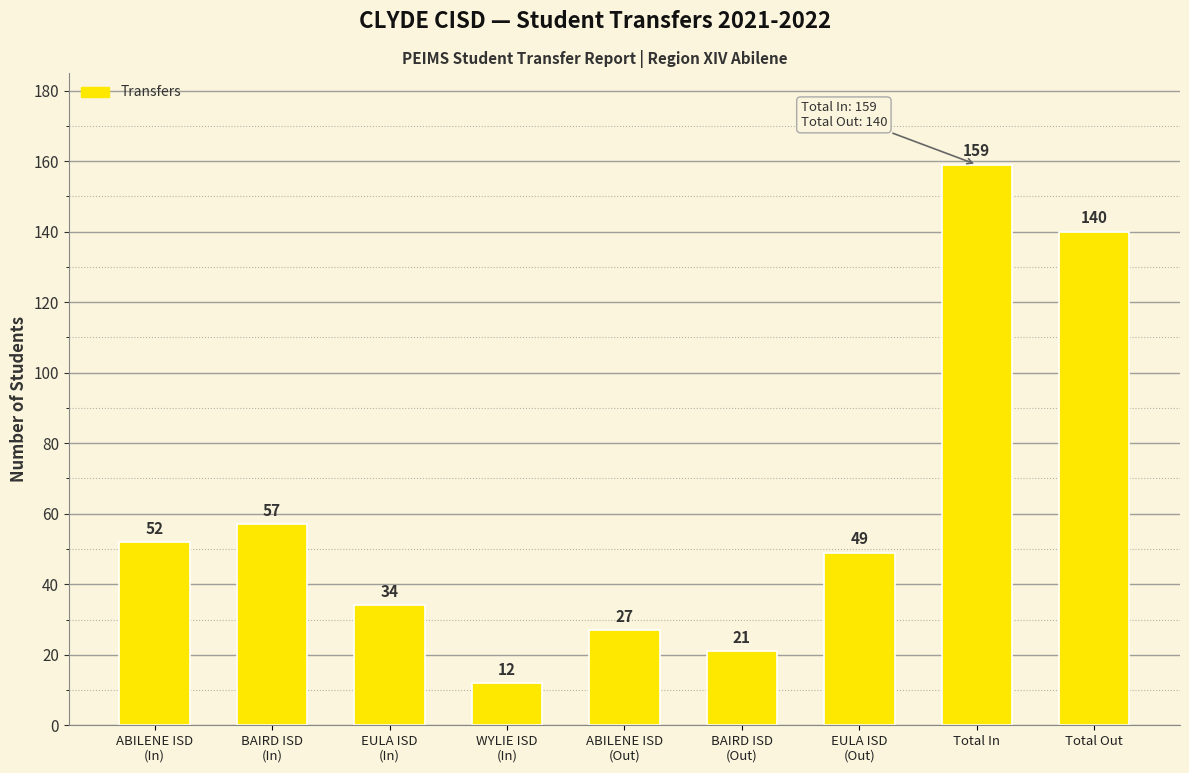

What is the difference between the maximum and minimum values?

147